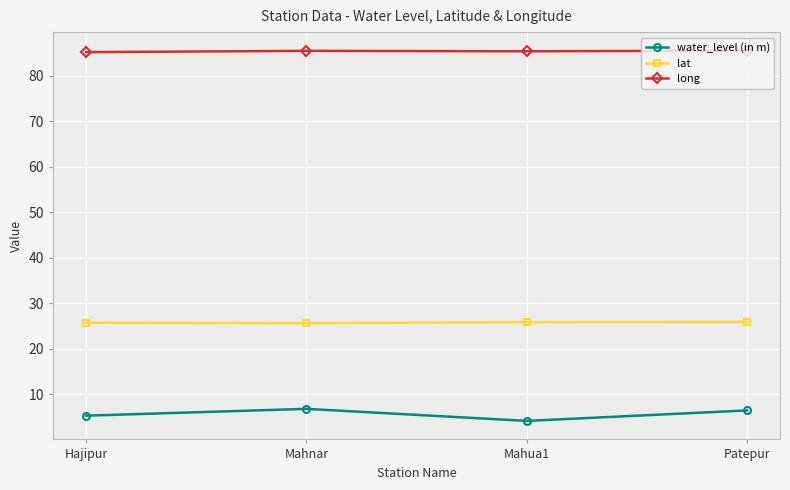

In lat, how many points are lower than both neighbors (excluding endpoints)?

1